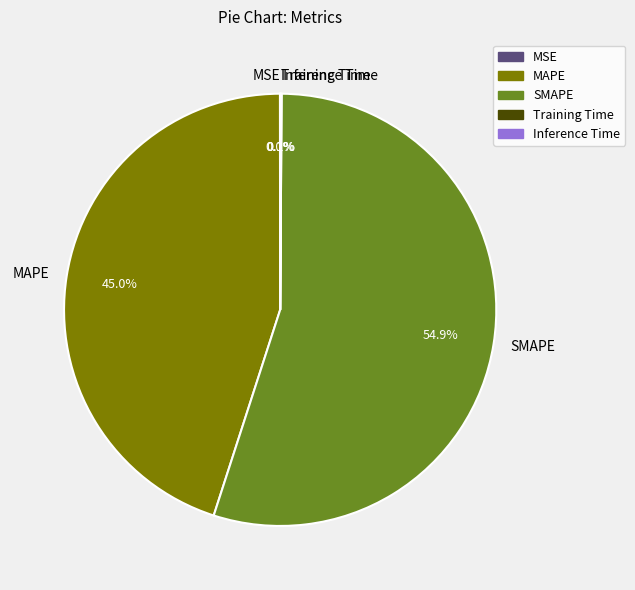

How much of the chart is everything except MAPE?

55.0%